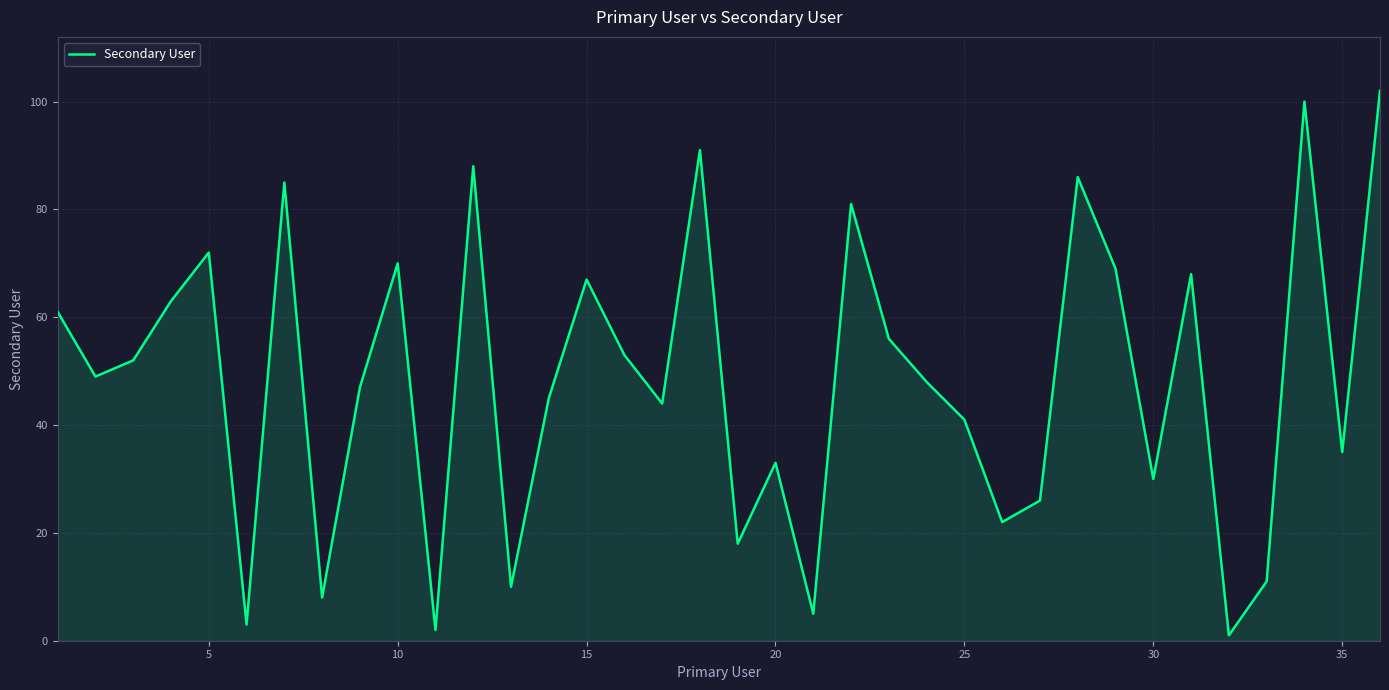

What is the difference between the maximum and minimum values?

101